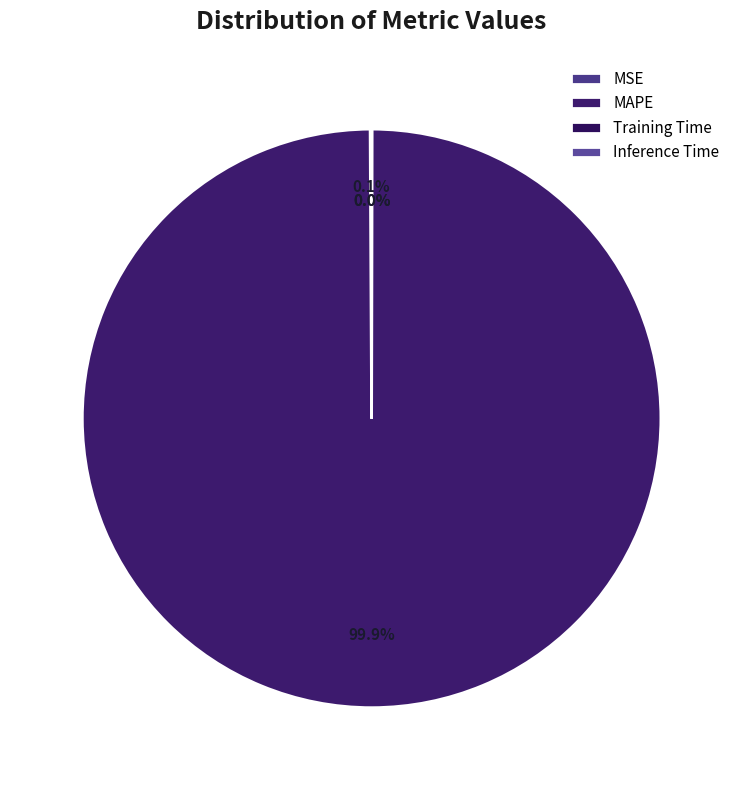

How many slices are in this pie chart?

4